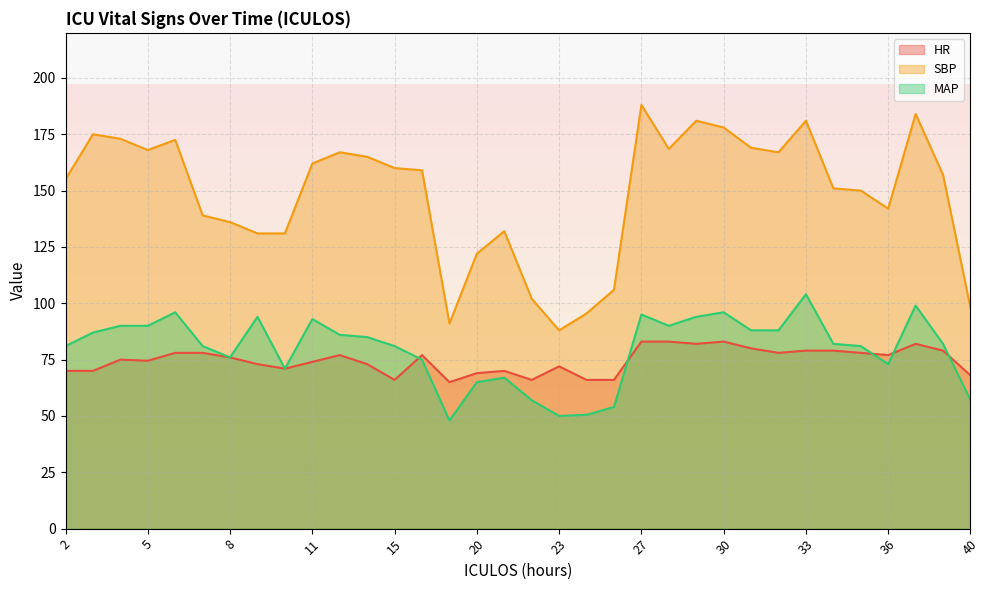

True or false: HR and SBP intersect in this chart.

False